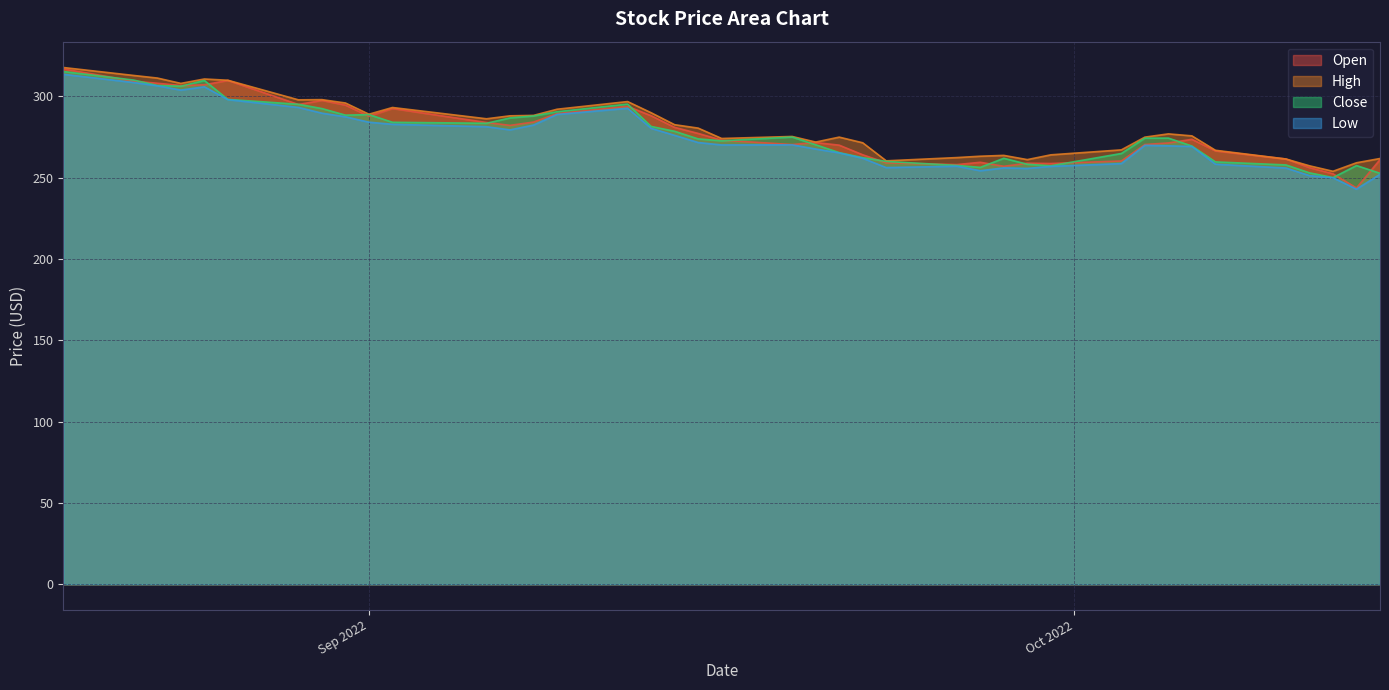

Which series has the largest range (max minus min)?

Open